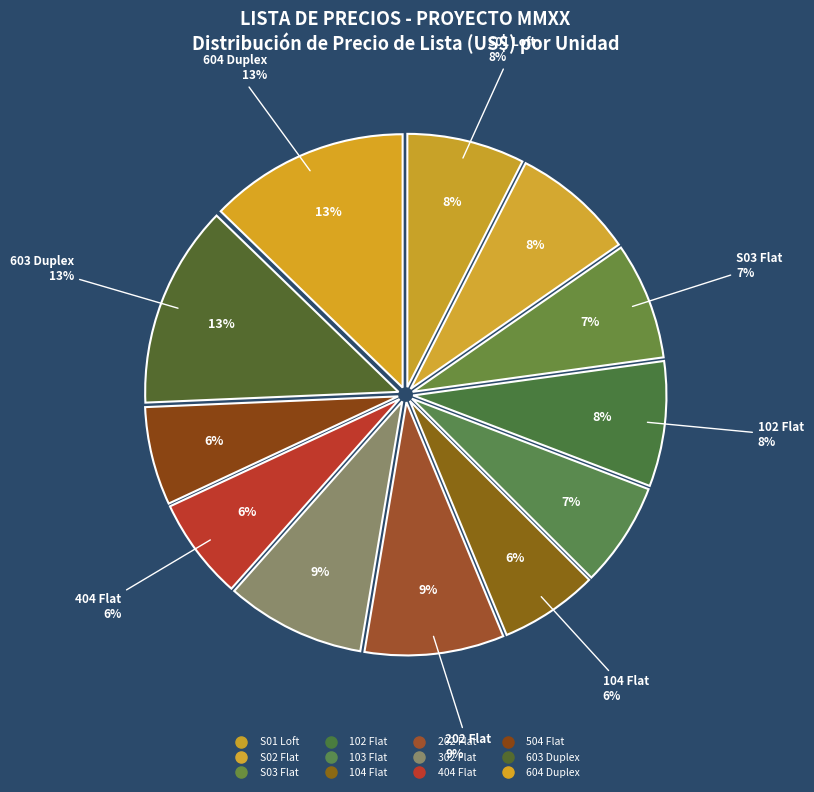

What is the change in value from 104 Flat to 603 Duplex?

+121331.3